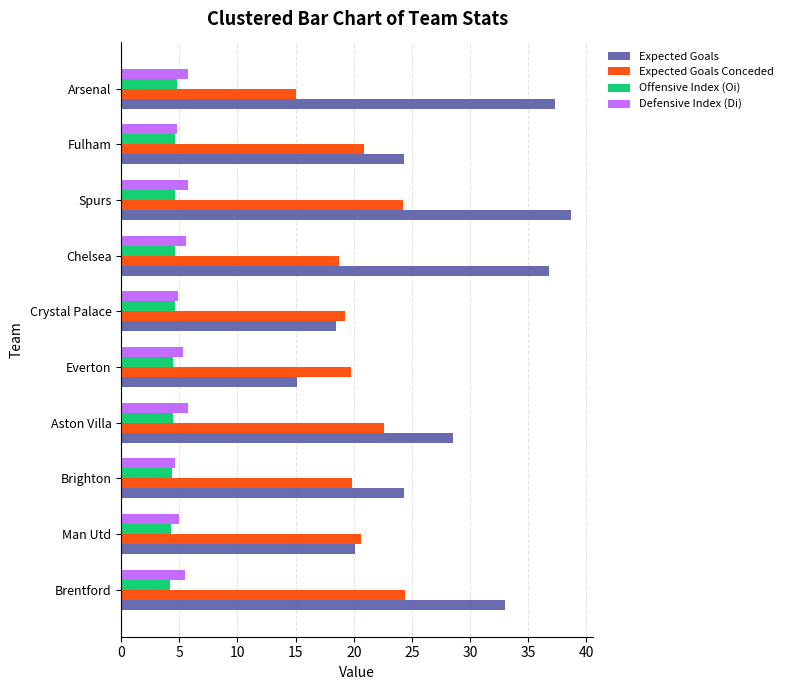

Which series has the largest total across all categories?

Expected Goals